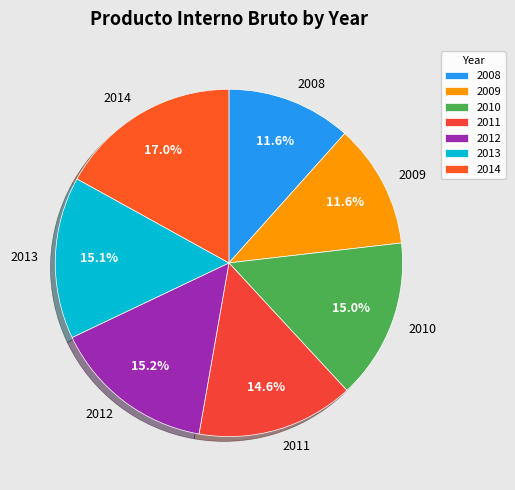

True or false: 2011 accounts for 2% of the total.

False